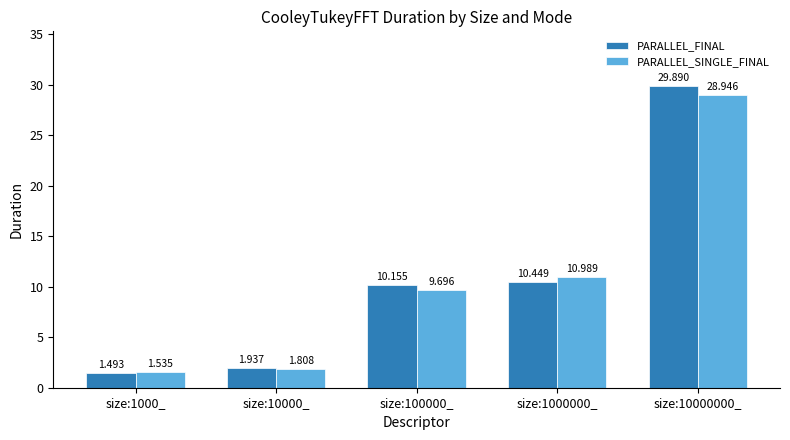

Which series has the largest total across all categories?

PARALLEL_FINAL